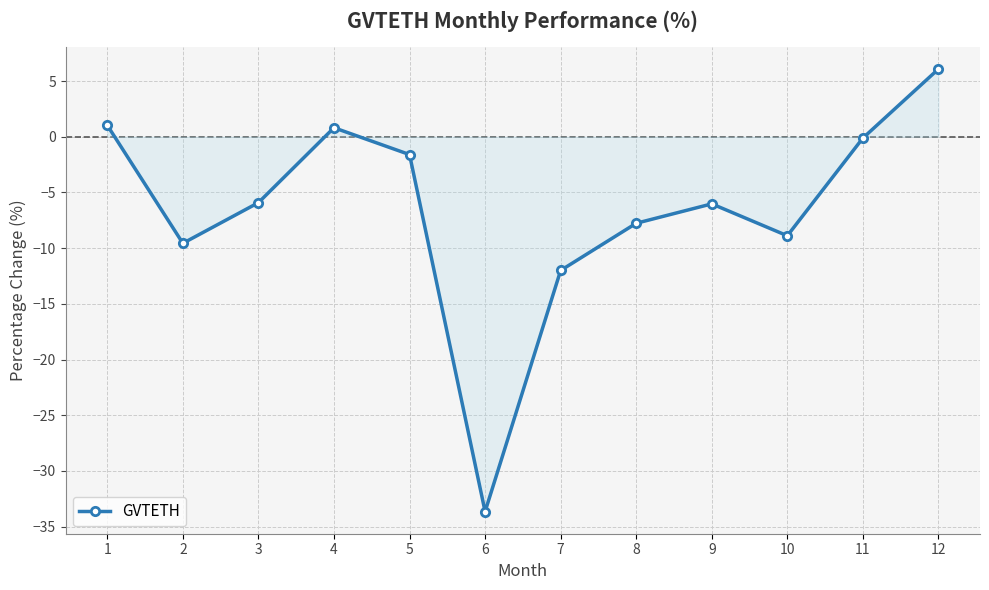

What is the approximate value at 4?

0.8